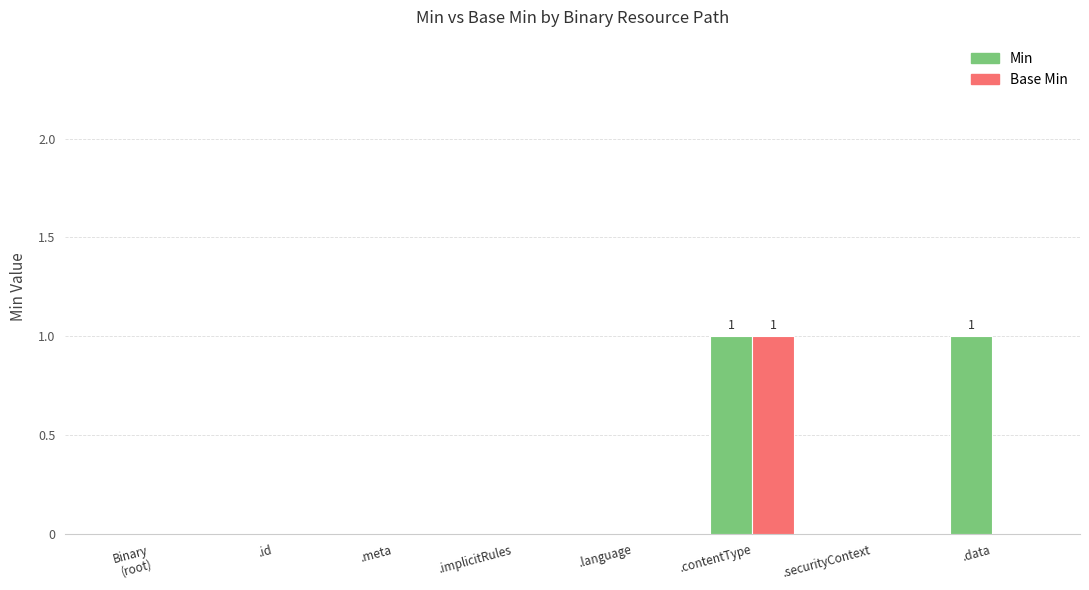

How many groups of bars are there?

8